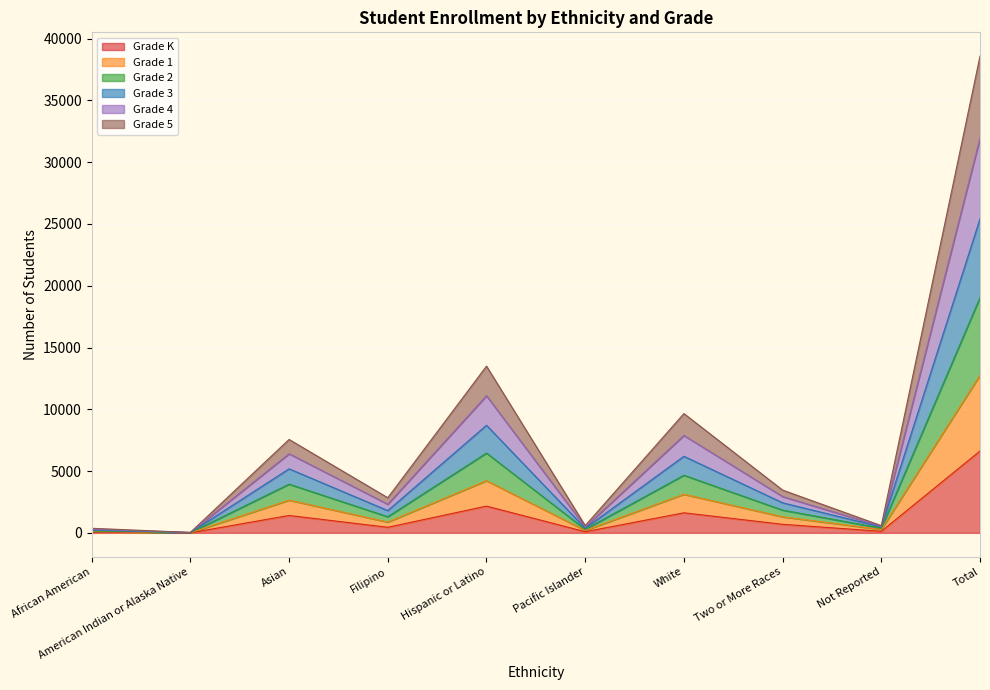

What is the highest value of the Grade K series?

6624